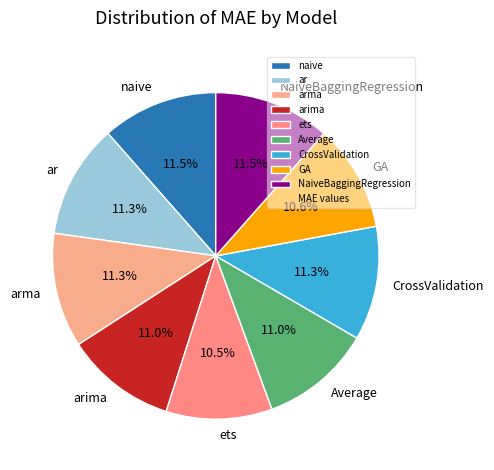

What is the ratio of the value at GA to the value at Average?

1.0